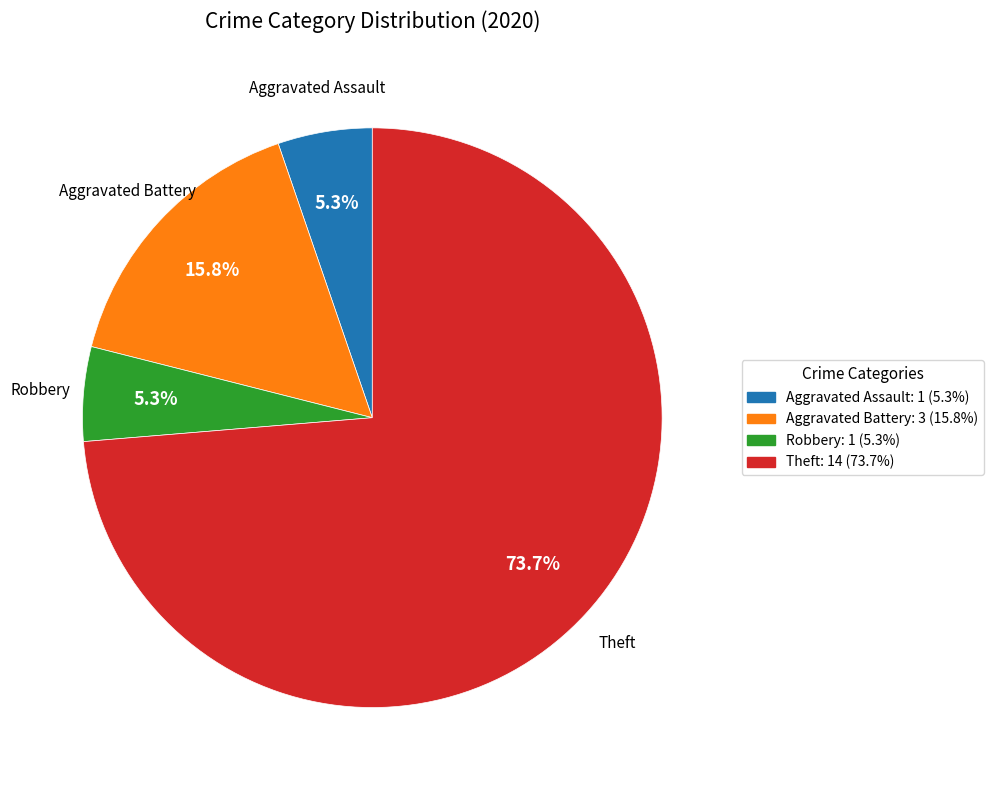

Which category has the biggest portion of the pie?

Theft